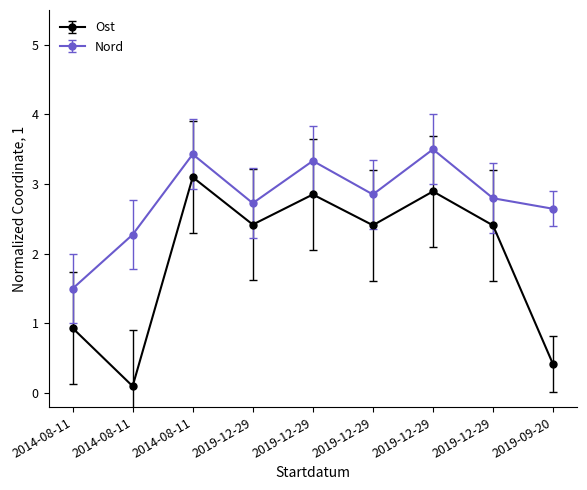

Is this an area chart (filled region under the line)?

No